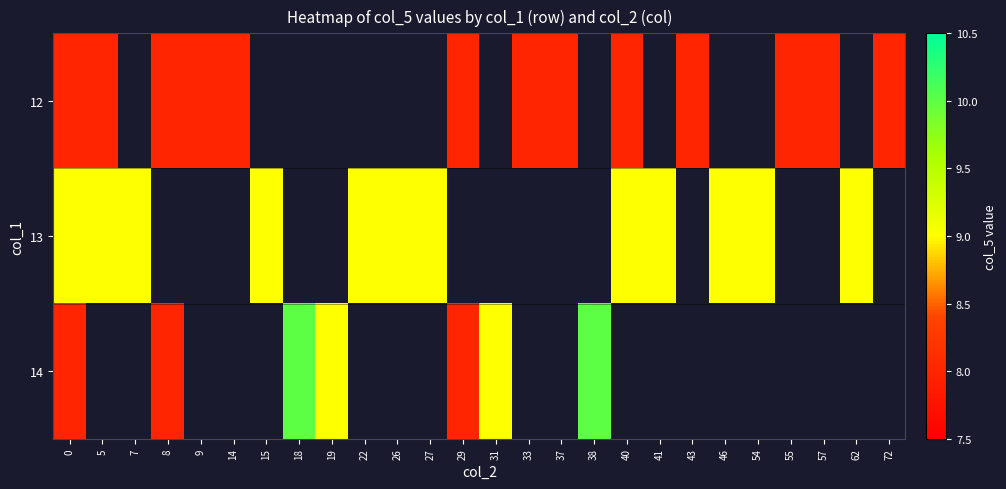

How many values in the 14 series exceed 9?

2